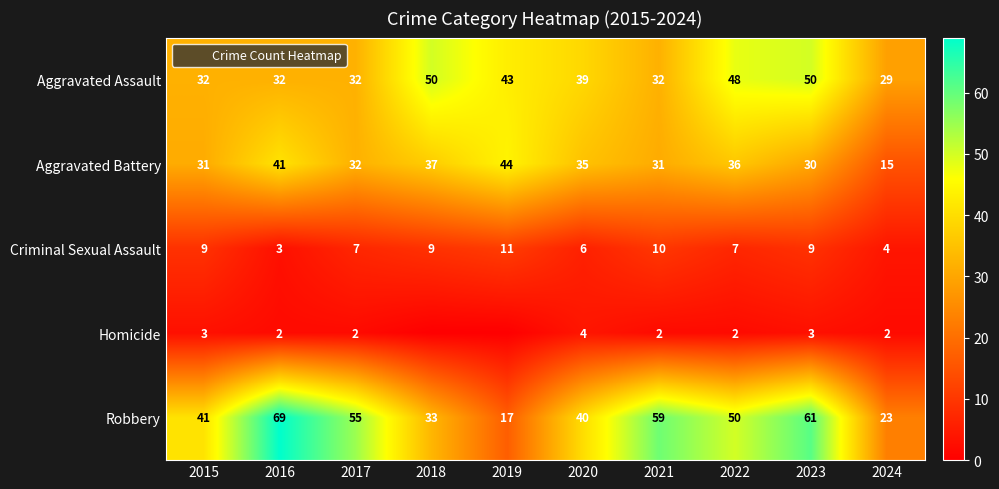

What is the total value across all series at 2018?

129